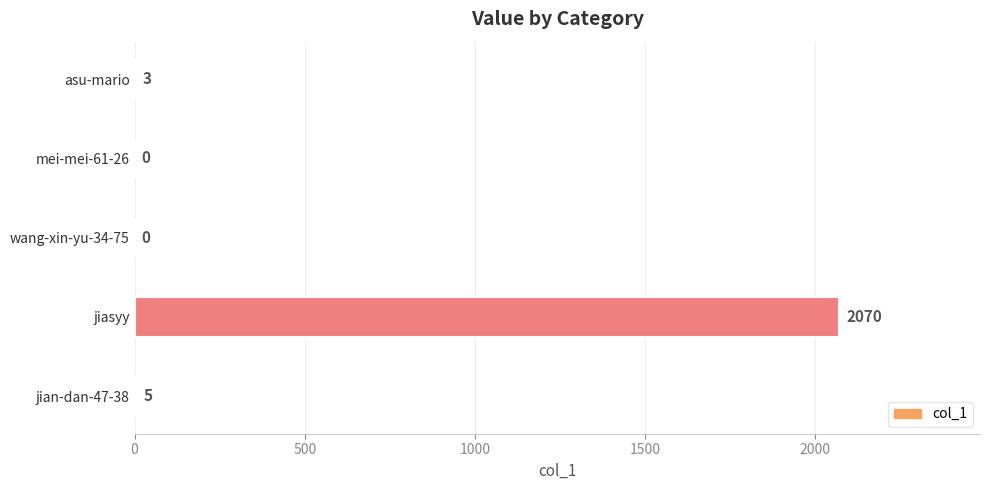

How many data points does each series have?

5